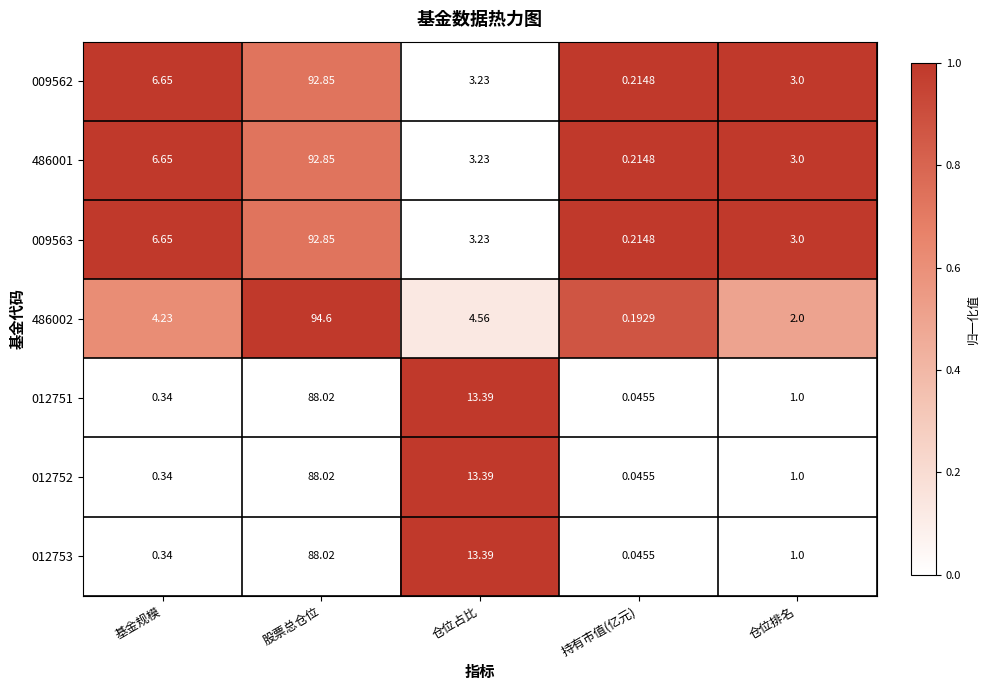

At which category is the sum across all series the highest?

股票总仓位